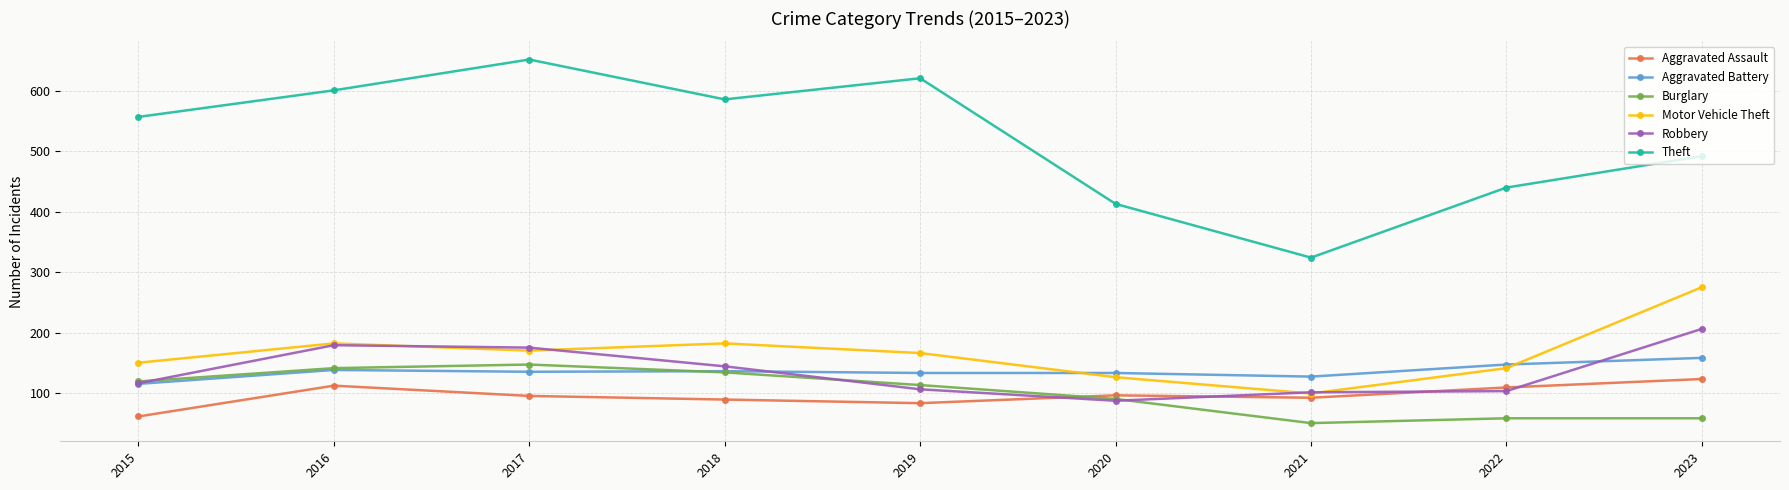

Is this an area chart (filled region under the line)?

No